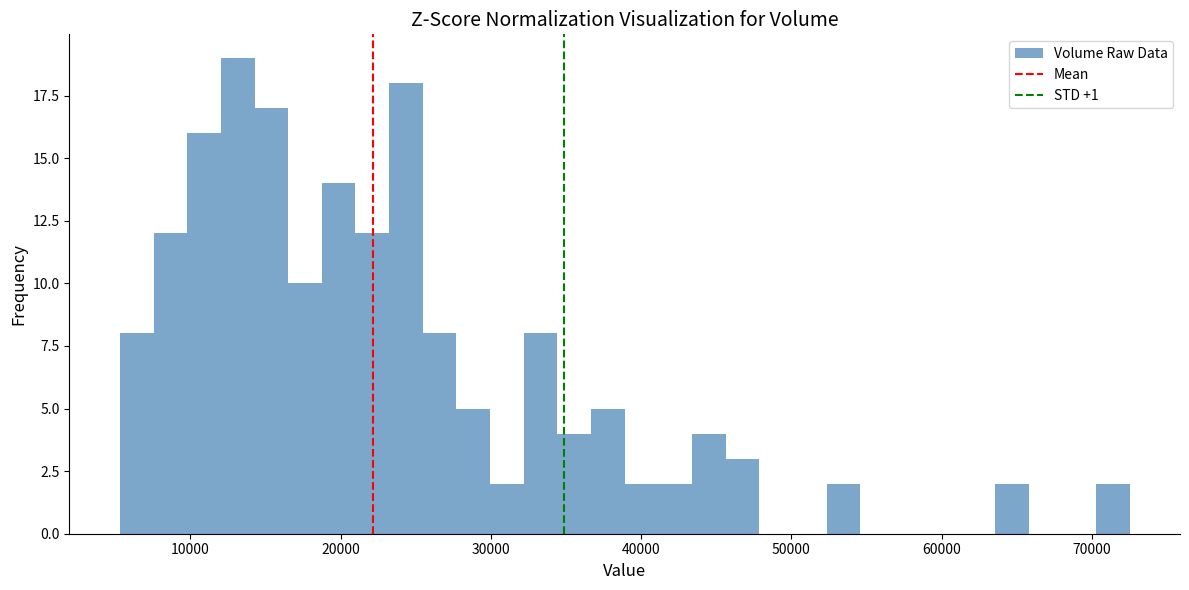

Read against the x-axis, roughly where is the centre of the tallest bar?

13000